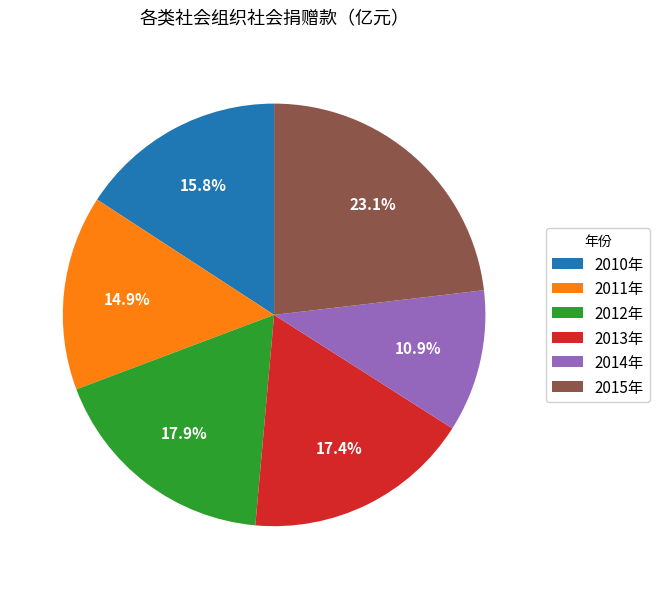

What is the ratio of the value at 2012年 to the value at 2013年?

1.0